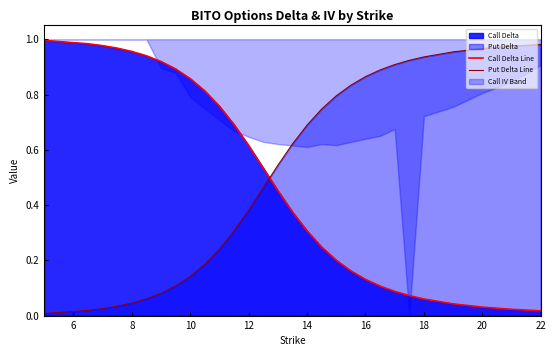

At how many categories does at least one series exceed 0?

29